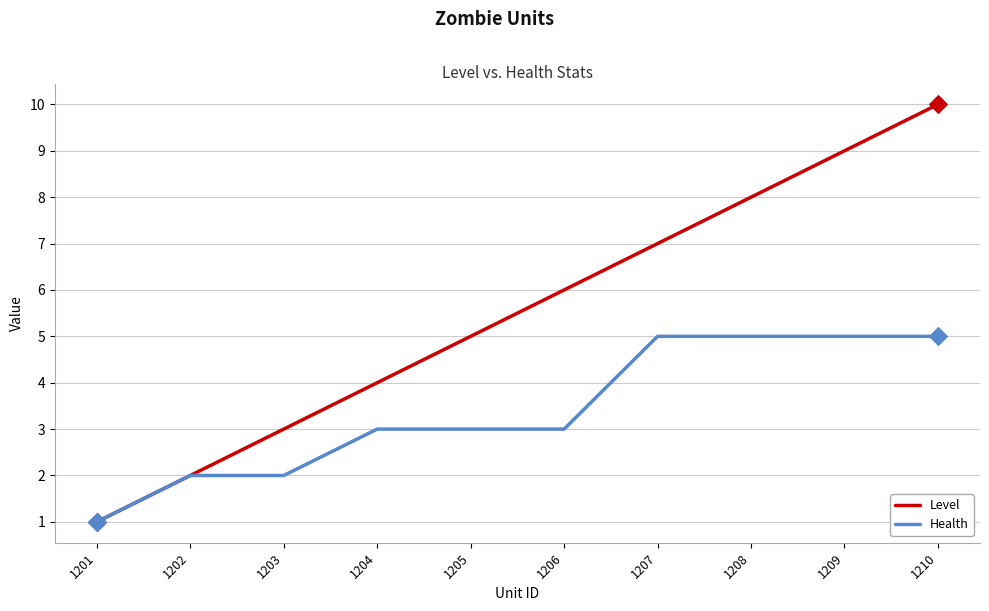

Which series has the largest total across all categories?

Level